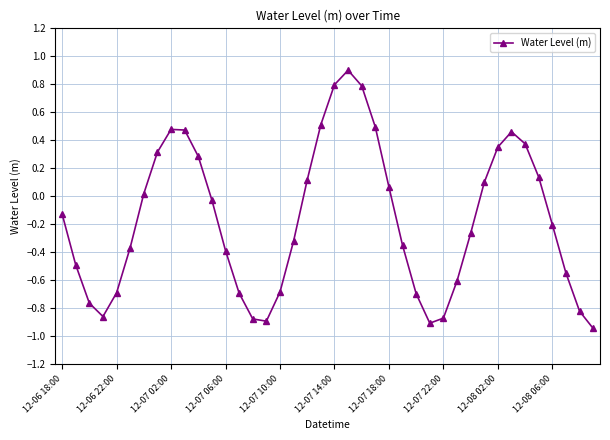

What is the greatest value displayed?

0.9